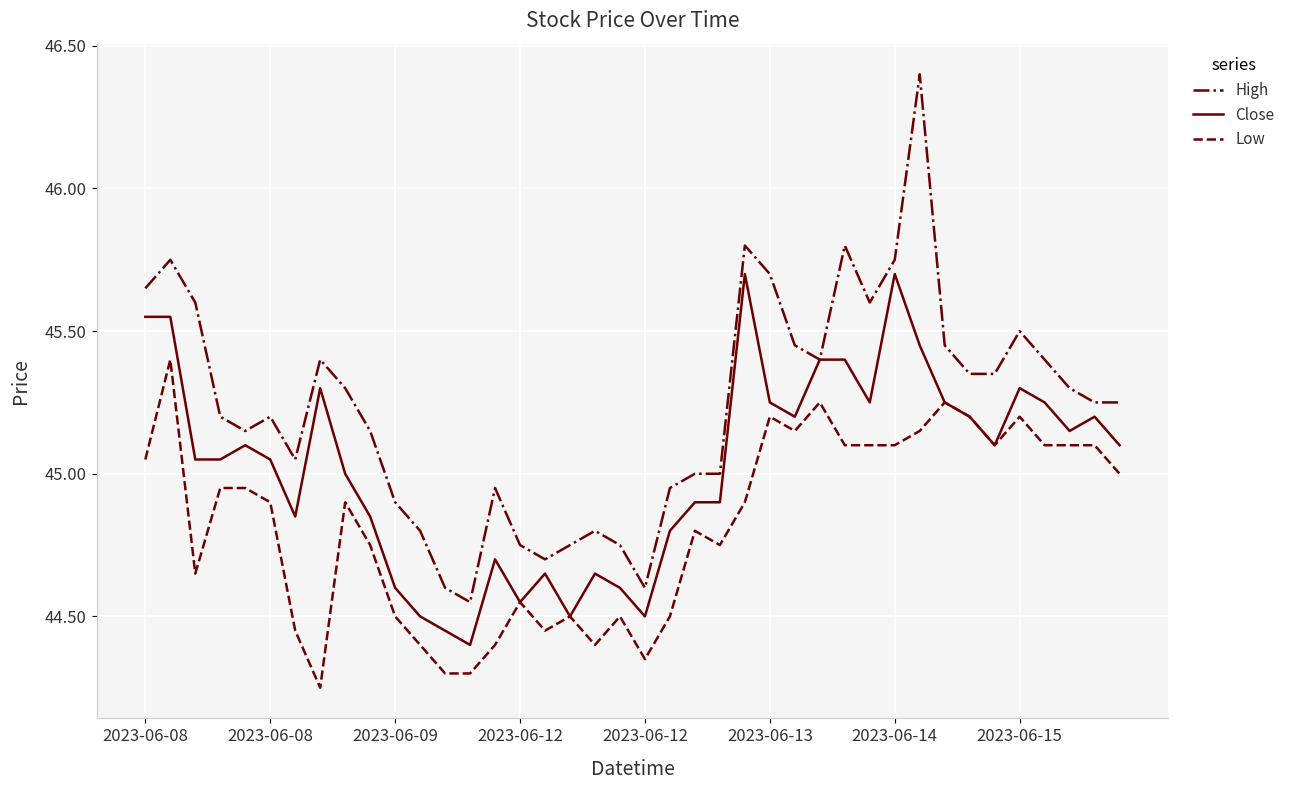

Which series has the largest range (max minus min)?

High